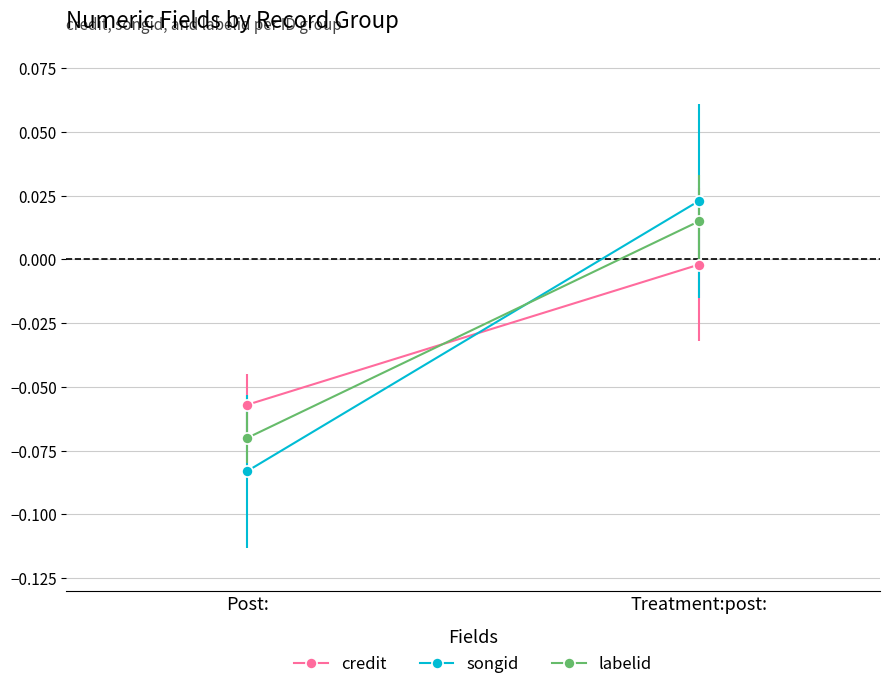

Between Post: and Treatment:post:, which series saw the biggest shift?

songid